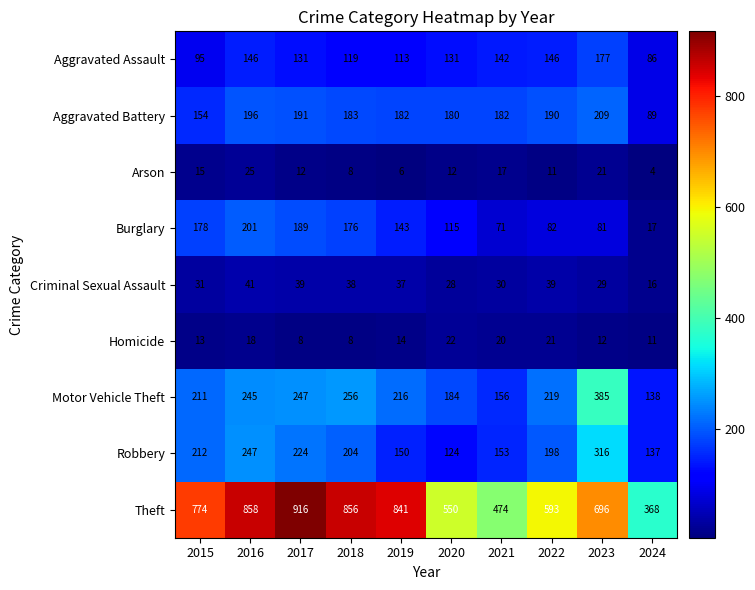

What is the approximate value of Motor Vehicle Theft at 2016, to the nearest 5?

245